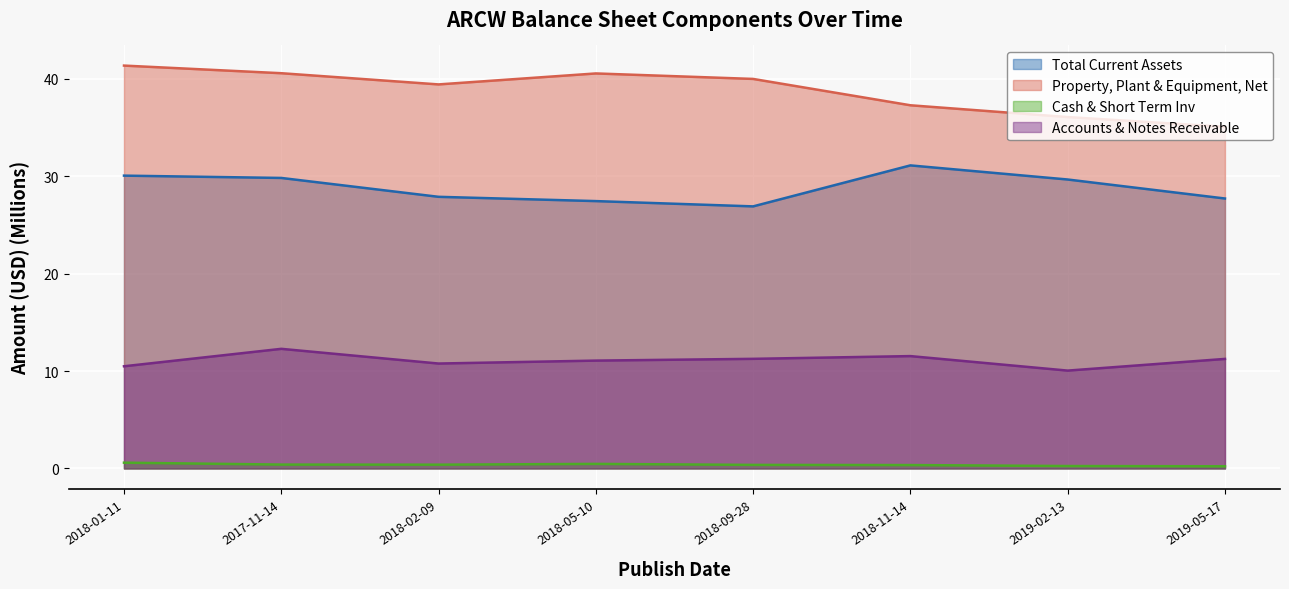

Which series has the largest range (max minus min)?

Property, Plant & Equipment, Net